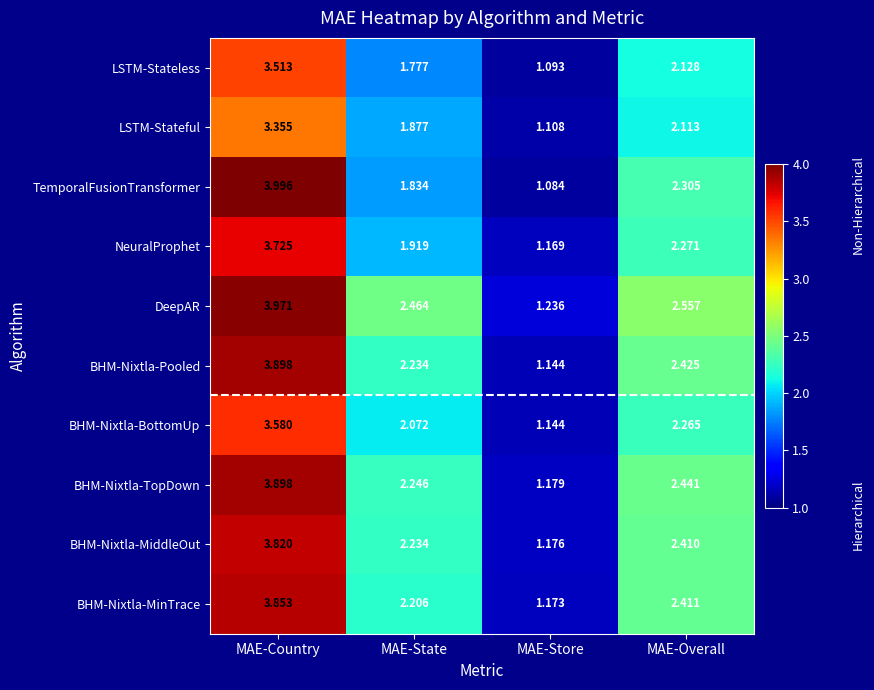

Which category has the highest value in the TemporalFusionTransformer series?

MAE-Country